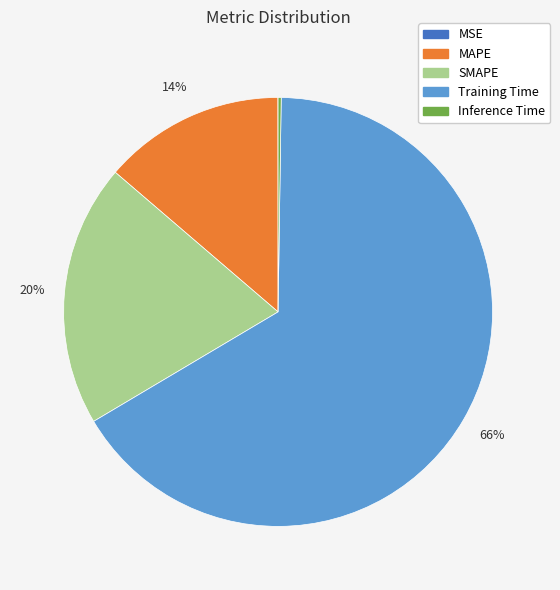

To the nearest percent, what is the difference between the largest and smallest slice percentages?

66%